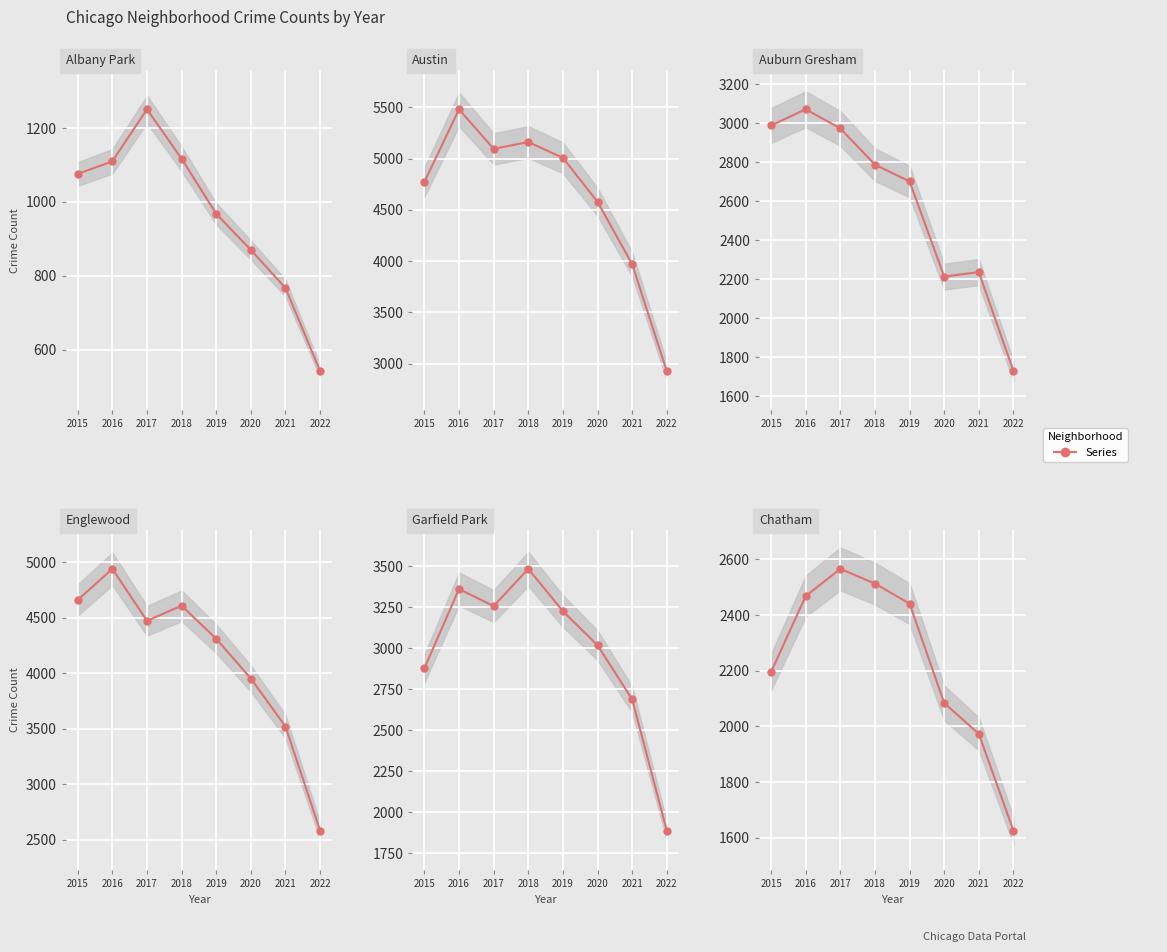

How many distinct data groups are displayed?

6